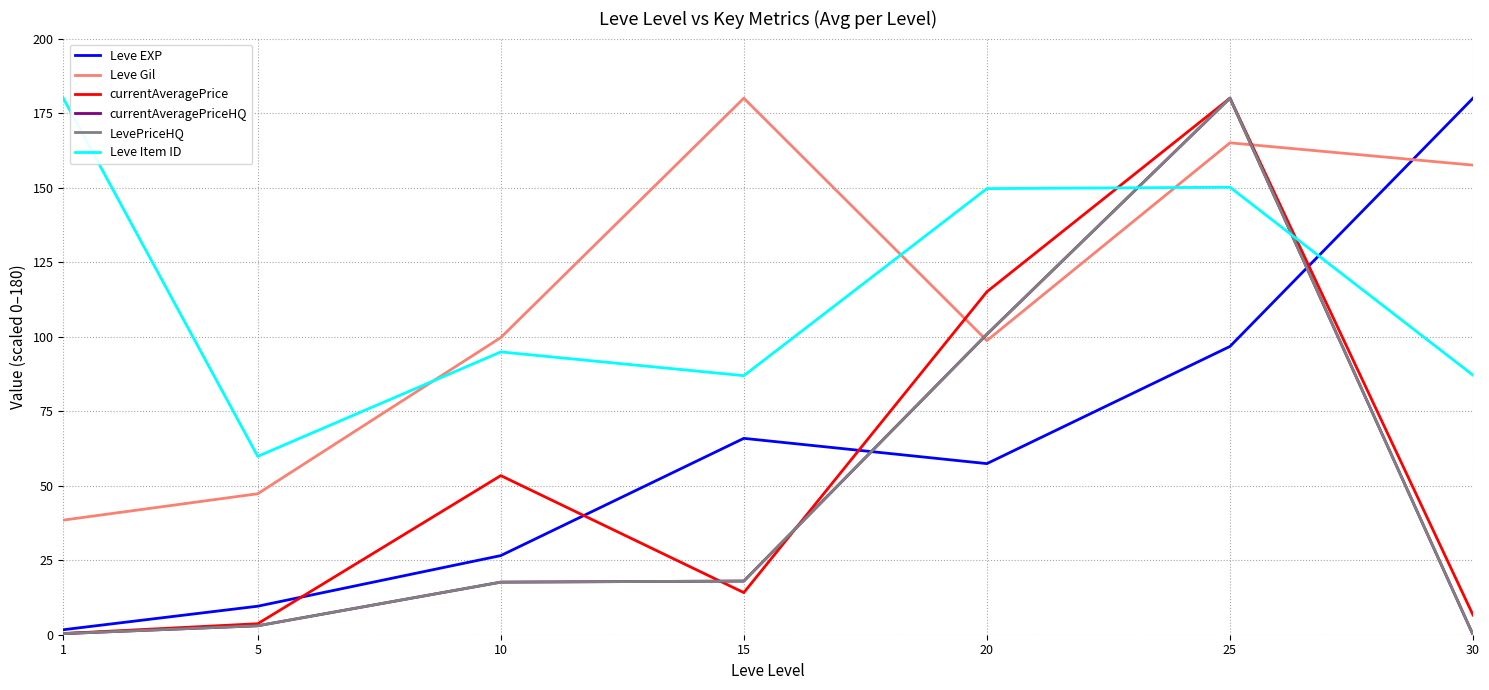

At which category is the sum across all series the highest?

25